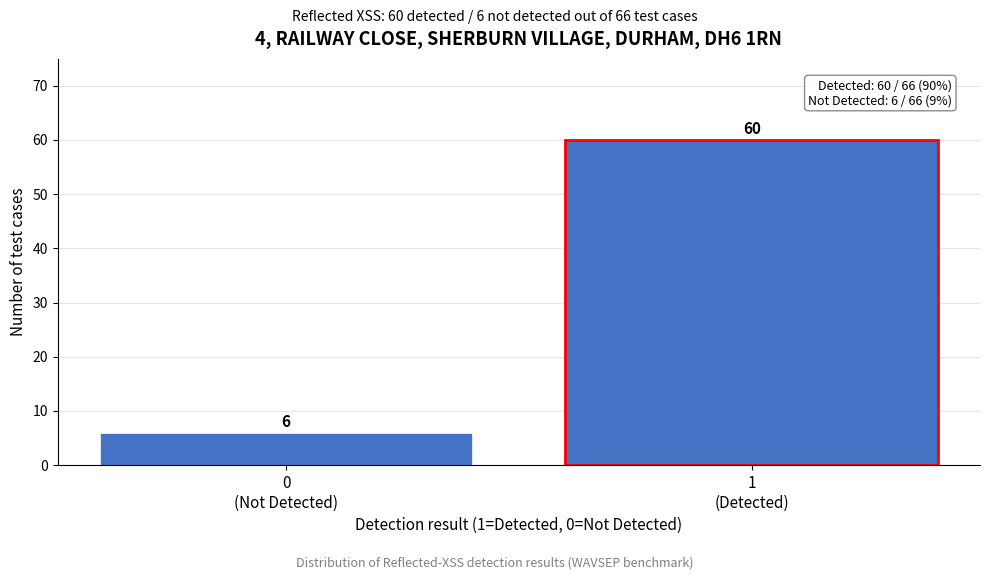

Reading left to right, what are all the values shown in this chart?

6	60